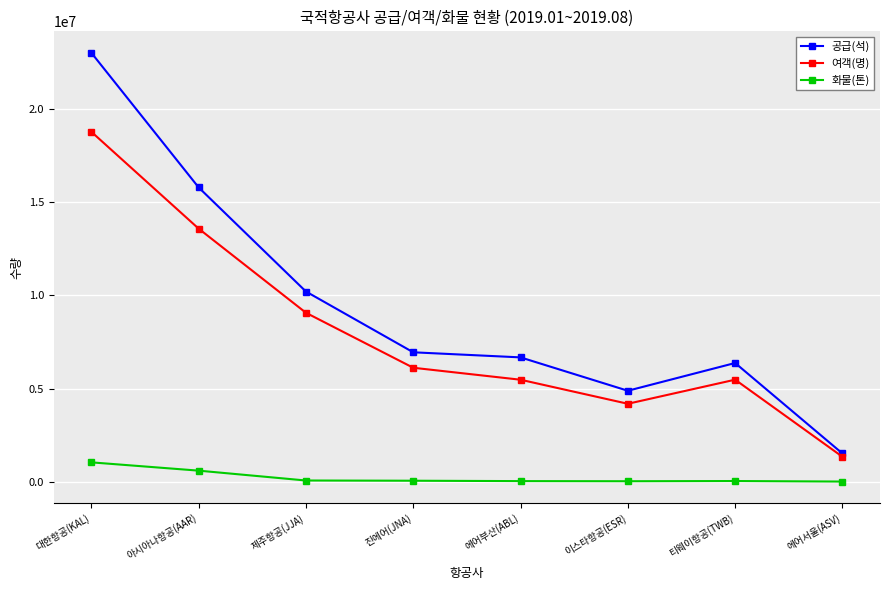

How many categories are shown in the chart?

8